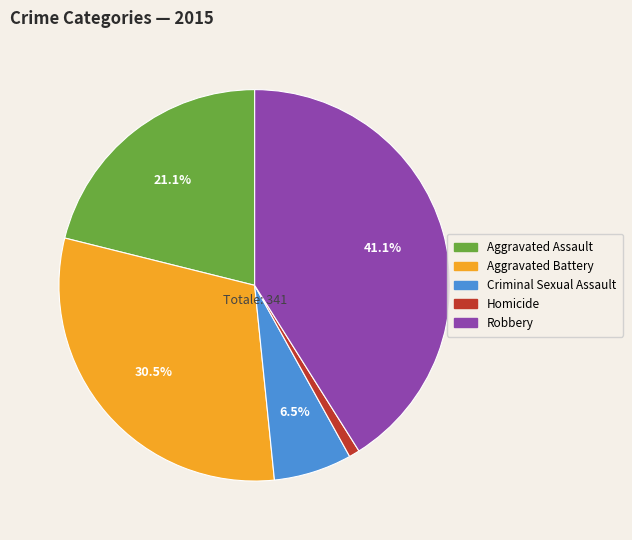

Does any single category account for the majority?

No